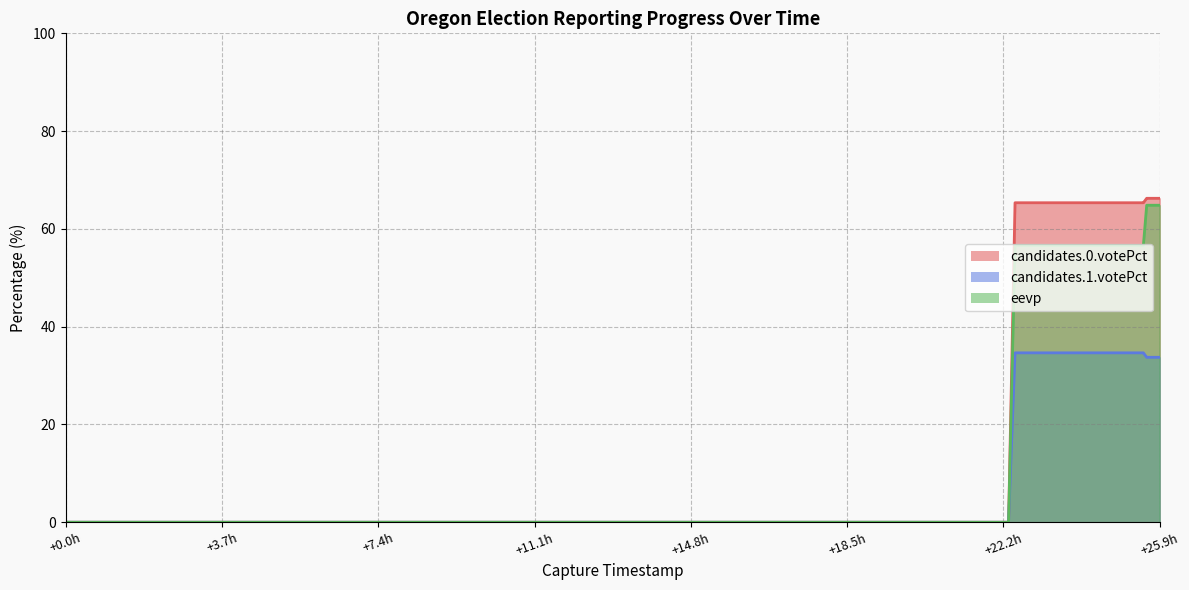

True or false: candidates.0.votePct and candidates.1.votePct cross at least once.

False